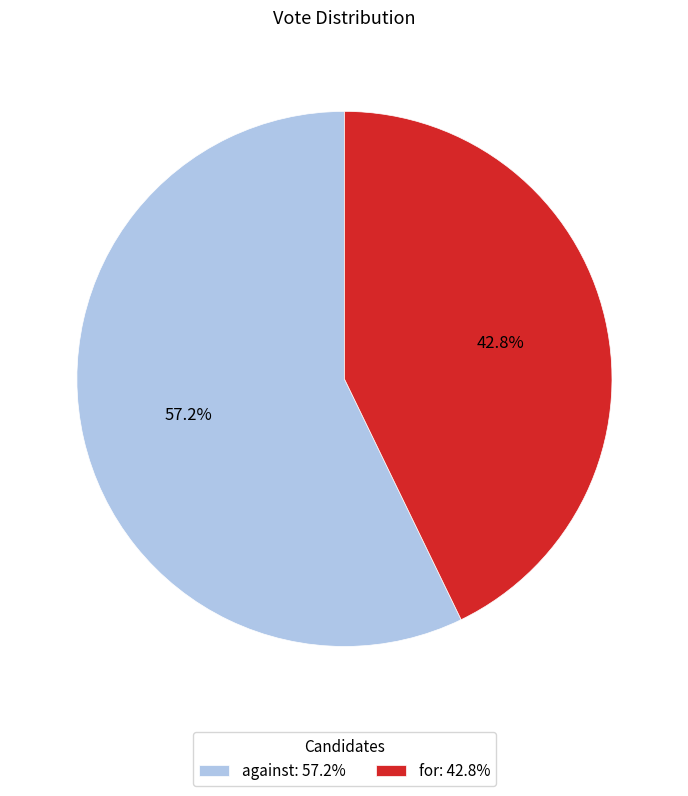

What is the ratio of the value at against to the value at for?

1.3